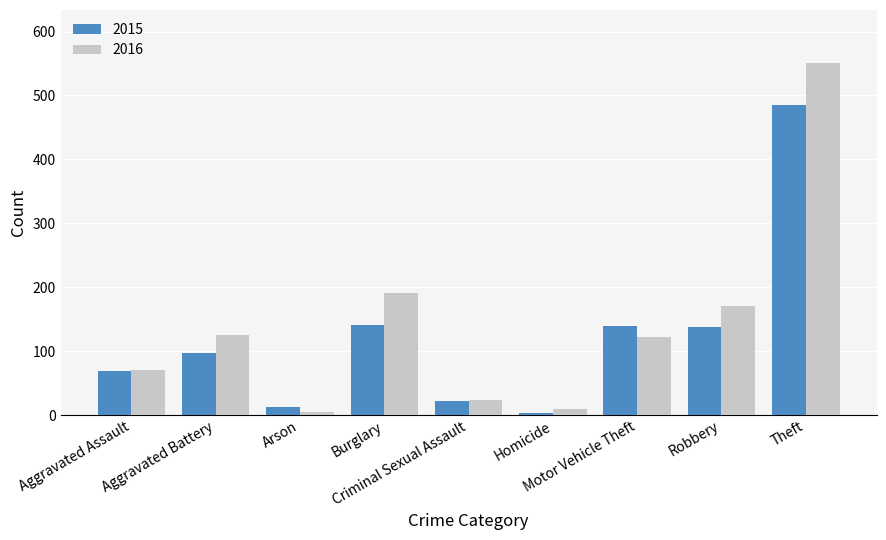

What is the label of the 3rd bar from the right?

Motor Vehicle Theft